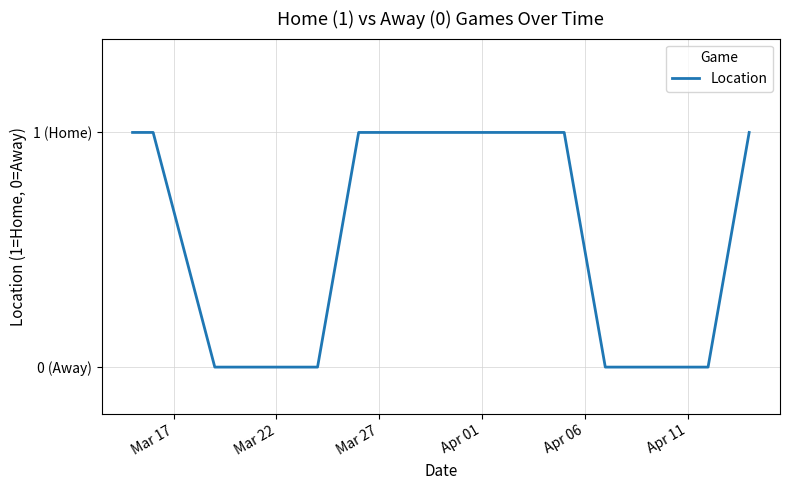

Does the chart display data point markers on the line(s)?

No